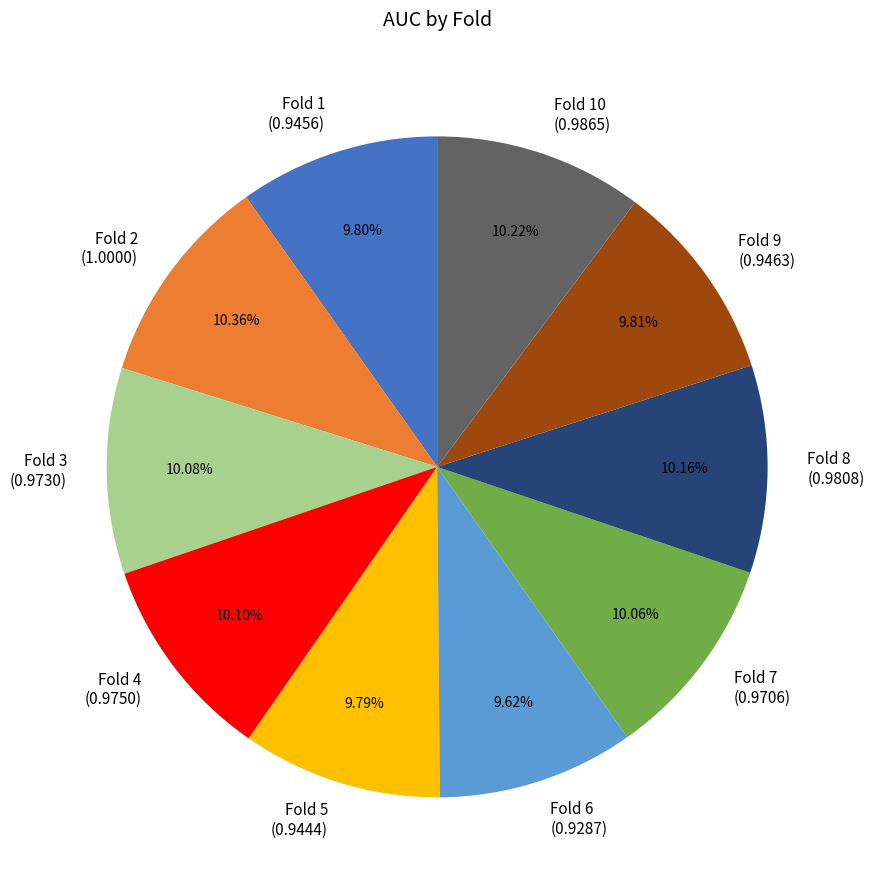

Does Fold 10 (0.9865) represent more than half of the total?

No